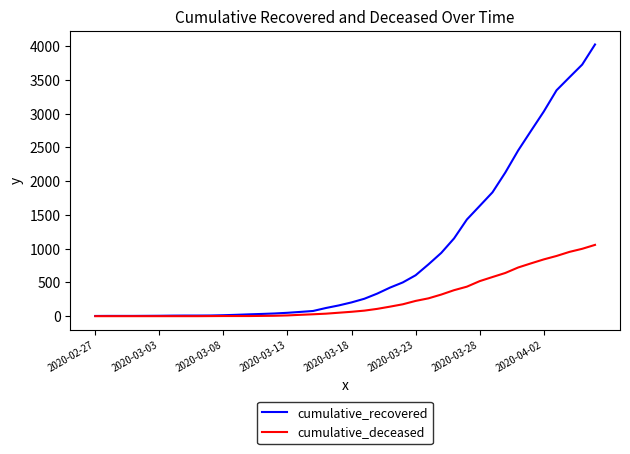

How many lines are shown in the chart?

2